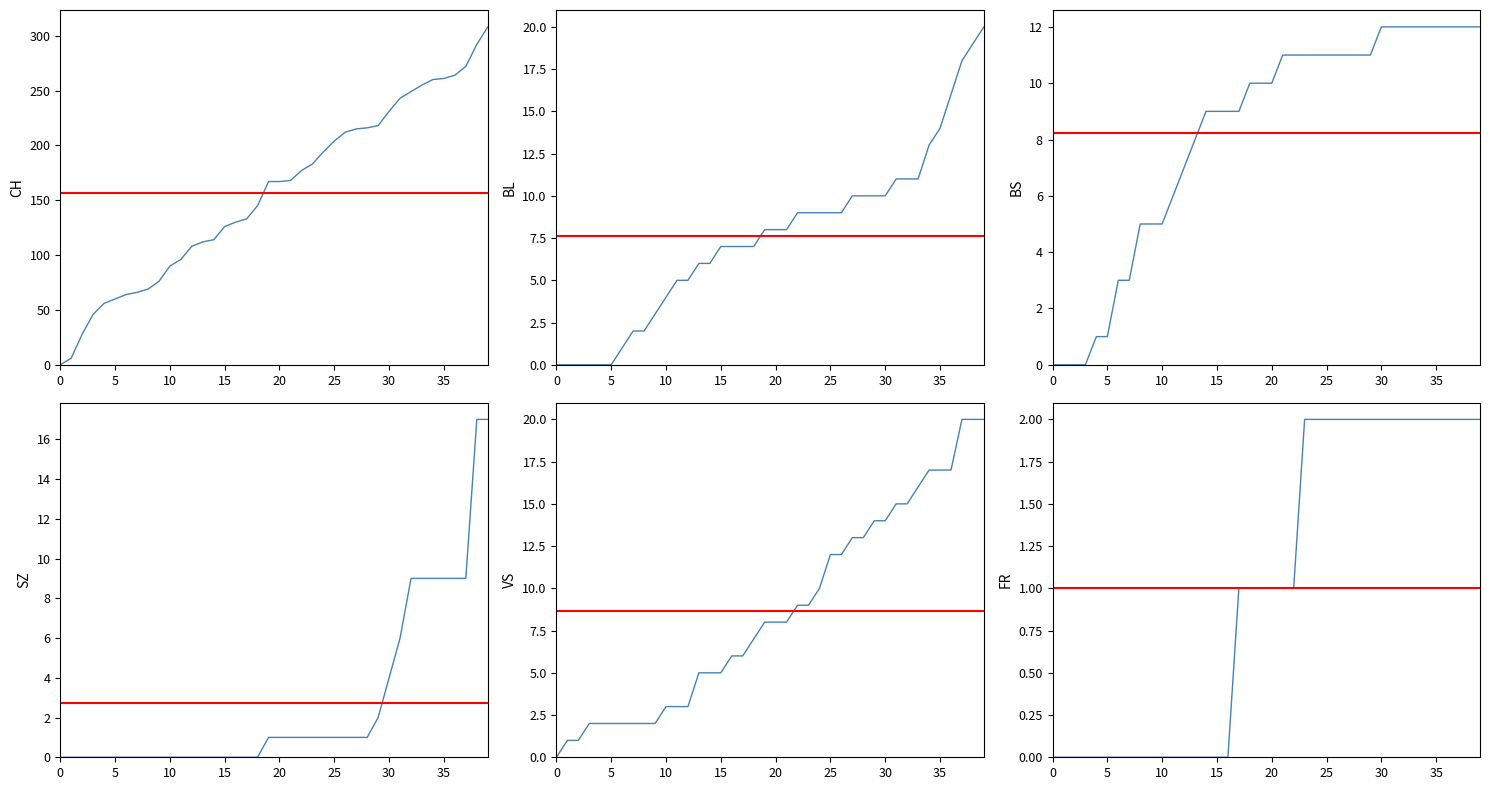

Reading left to right, extract all data points from this chart.

CH: 0	6	28	46	56	60	64	66	69	76	90	96	108	112	114	126	130	133	145	167	167	168	177	183	194	204	212	215	216	218	231	243	249	255	260	261	264	272	292	308
BL: 0	0	0	0	0	0	1	2	2	3	4	5	5	6	6	7	7	7	7	8	8	8	9	9	9	9	9	10	10	10	10	11	11	11	13	14	16	18	19	20
BS: 0	0	0	0	1	1	3	3	5	5	5	6	7	8	9	9	9	9	10	10	10	11	11	11	11	11	11	11	11	11	12	12	12	12	12	12	12	12	12	12
SZ: 0	0	0	0	0	0	0	0	0	0	0	0	0	0	0	0	0	0	0	1	1	1	1	1	1	1	1	1	1	2	4	6	9	9	9	9	9	9	17	17
VS: 0	1	1	2	2	2	2	2	2	2	3	3	3	5	5	5	6	6	7	8	8	8	9	9	10	12	12	13	13	14	14	15	15	16	17	17	17	20	20	20
FR: 0	0	0	0	0	0	0	0	0	0	0	0	0	0	0	0	0	1	1	1	1	1	1	2	2	2	2	2	2	2	2	2	2	2	2	2	2	2	2	2